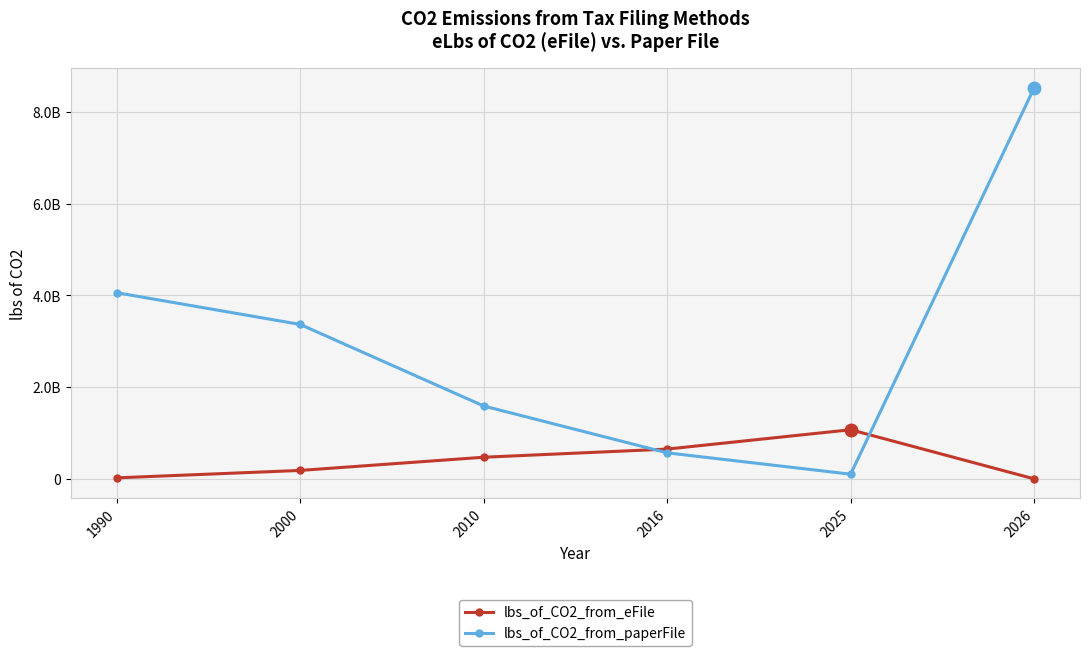

What are all the series names shown in the legend?

lbs_of_CO2_from_eFile, lbs_of_CO2_from_paperFile